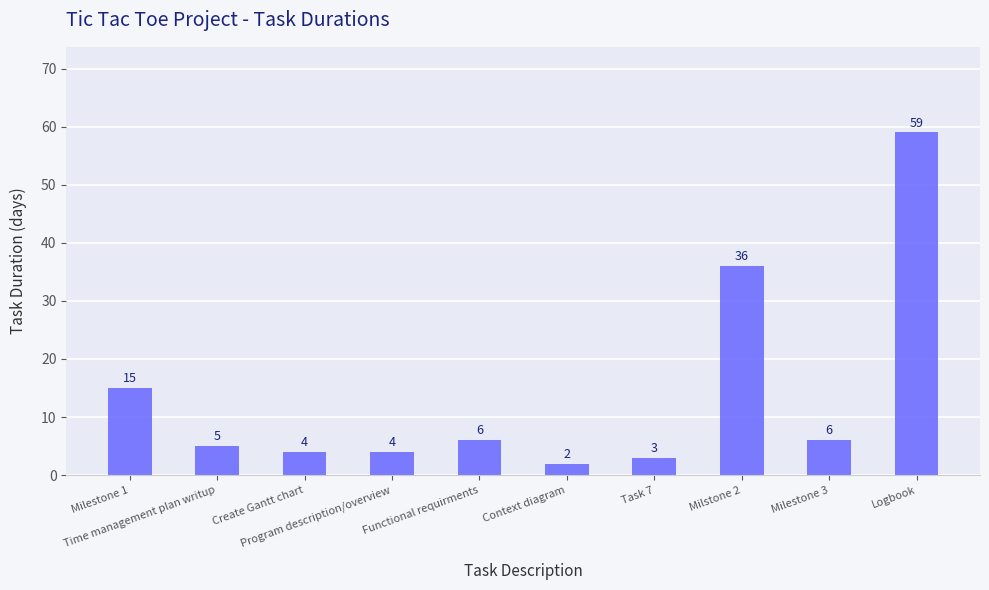

The value at Milestone 1 is 24. True or false?

False